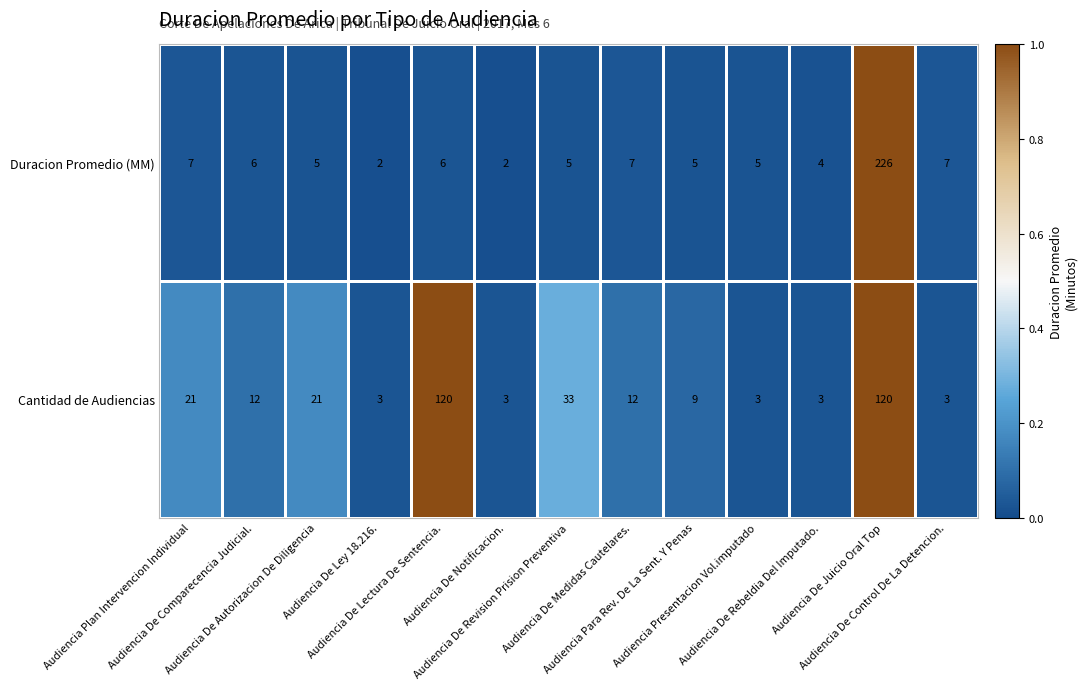

Between Audiencia De Comparecencia Judicial. and Audiencia De Lectura De Sentencia., which series saw the biggest shift?

Cantidad de Audiencias